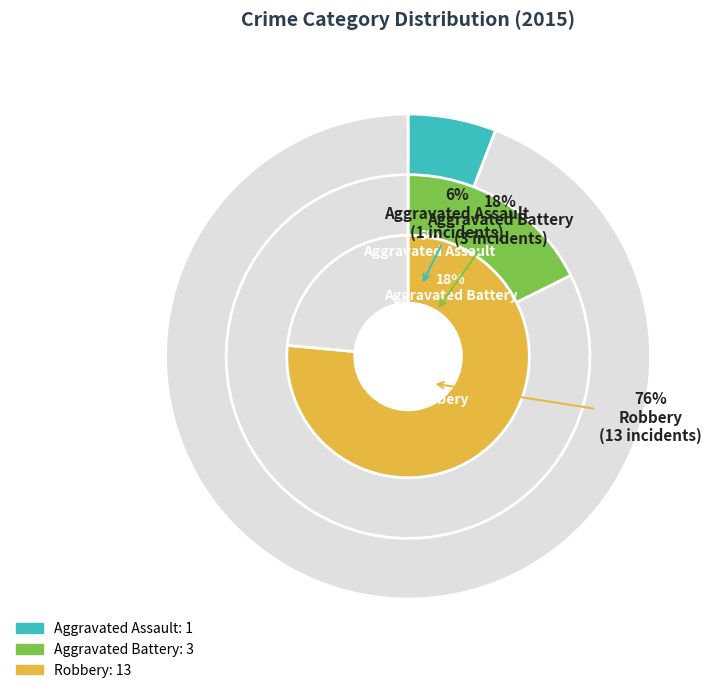

To the nearest percent, what portion does Aggravated Battery represent?

18%